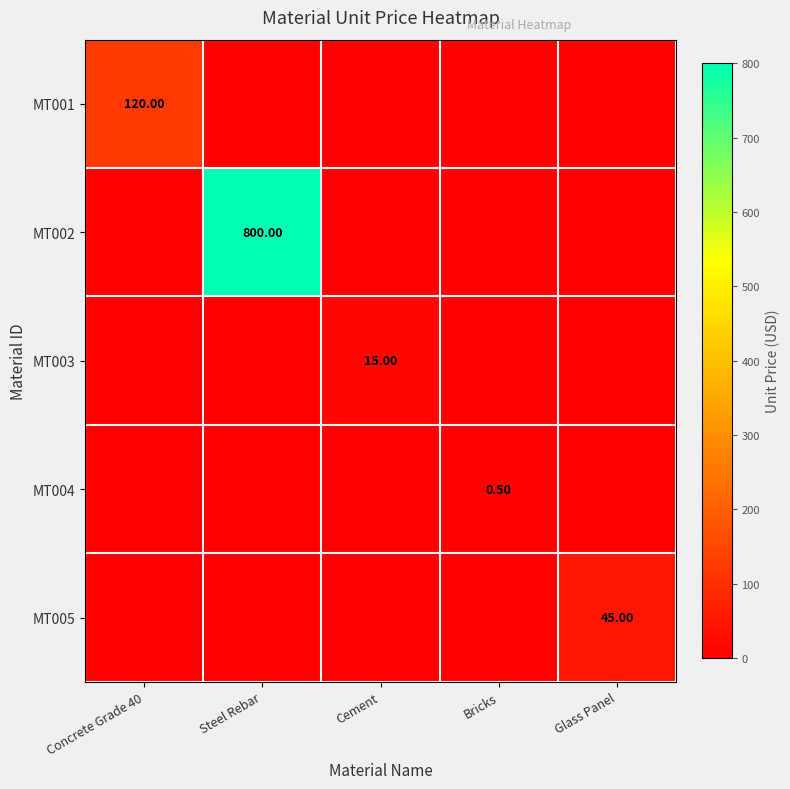

Which series changed the most between Concrete Grade 40 and Bricks?

MT001